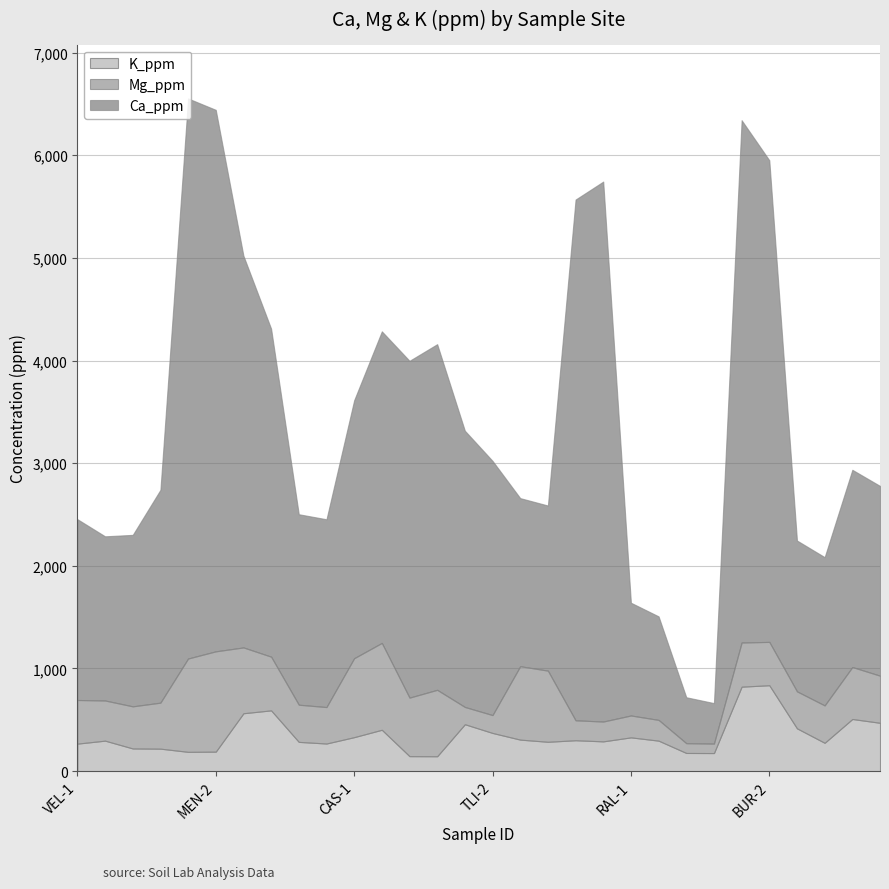

What are all the series names shown in the legend?

K_ppm, Mg_ppm, Ca_ppm